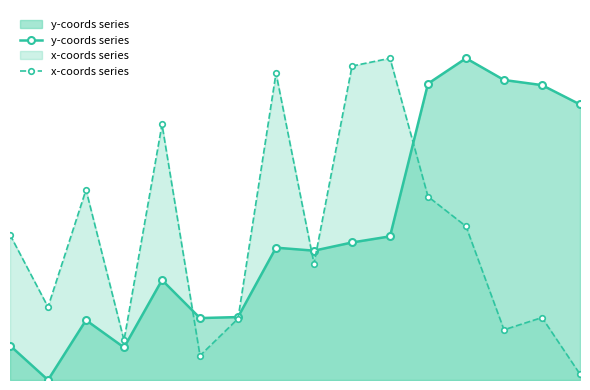

The x-coords series series shows 45.1 at 0. True or false?

True